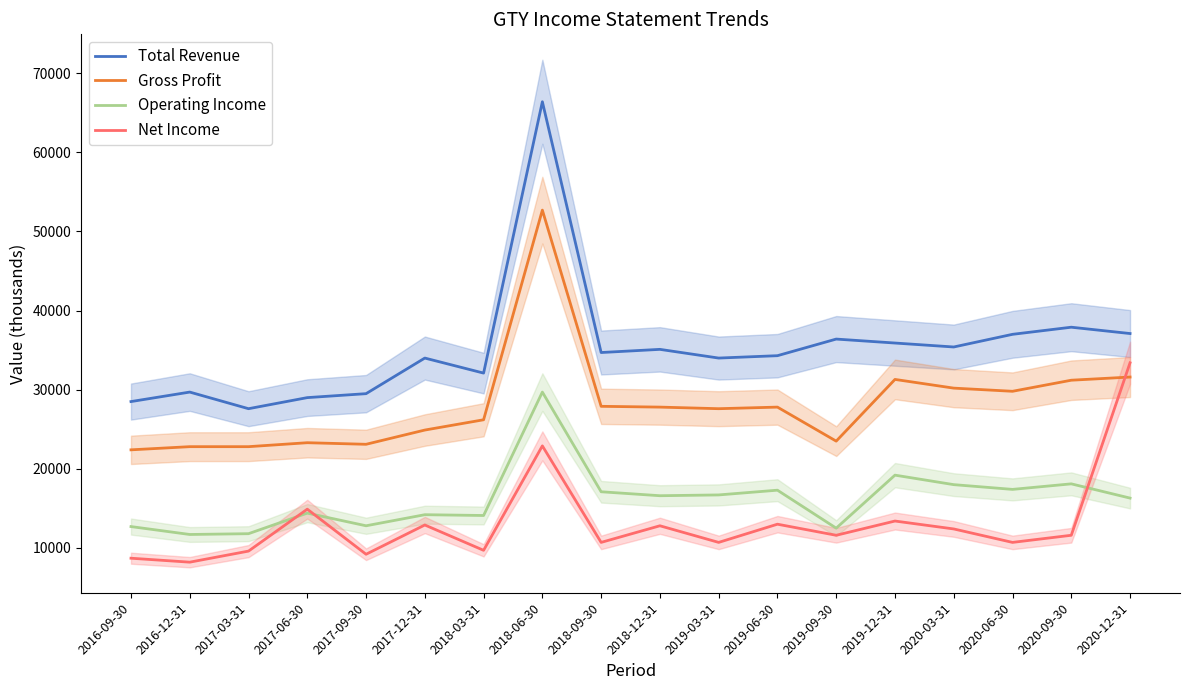

Which series has the largest range (max minus min)?

Total Revenue